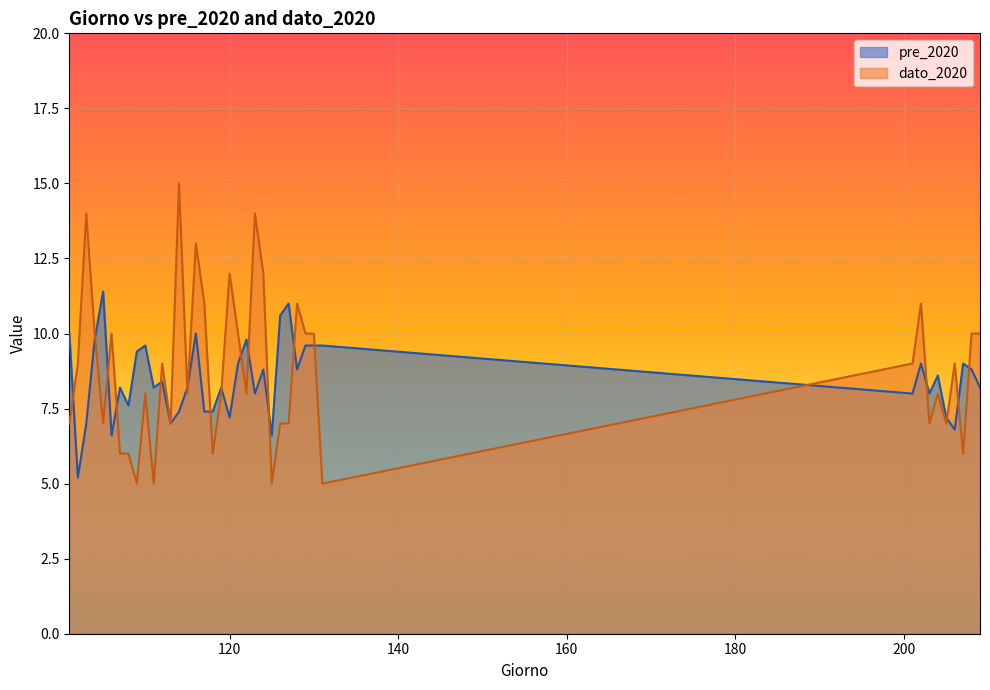

Reading left to right, what are all the values shown in this chart?

pre_2020: 101=10.0	102=5.2	103=7.0	104=9.8	105=11.4	106=6.6	107=8.2	108=7.6	109=9.4	110=9.6	111=8.2	112=8.4	113=7.0	114=7.4	115=8.2	116=10.0	117=7.4	118=7.4	119=8.2	120=7.2	121=9.0	122=9.8	123=8.0	124=8.8	125=6.6	126=10.6	127=11.0	128=8.8	129=9.6	130=9.6	131=9.6	201=8.0	202=9.0	203=8.0	204=8.6	205=7.2	206=6.8	207=9.0	208=8.8	209=8.2
dato_2020: 101=7.0	102=9.0	103=14.0	104=10.0	105=7.0	106=10.0	107=6.0	108=6.0	109=5.0	110=8.0	111=5.0	112=9.0	113=7.0	114=15.0	115=8.0	116=13.0	117=11.0	118=6.0	119=8.0	120=12.0	121=10.0	122=8.0	123=14.0	124=12.0	125=5.0	126=7.0	127=7.0	128=11.0	129=10.0	130=10.0	131=5.0	201=9.0	202=11.0	203=7.0	204=8.0	205=7.0	206=9.0	207=6.0	208=10.0	209=10.0